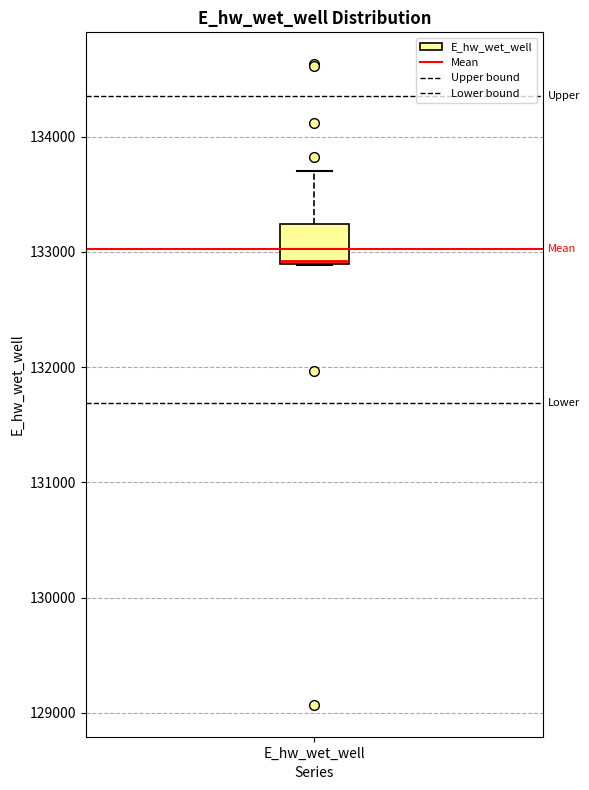

Where does the upper whisker of the box for E_hw_wet_well end on the y-axis? The values are not printed on the chart, so give them approximately, as read against the axis.

133700